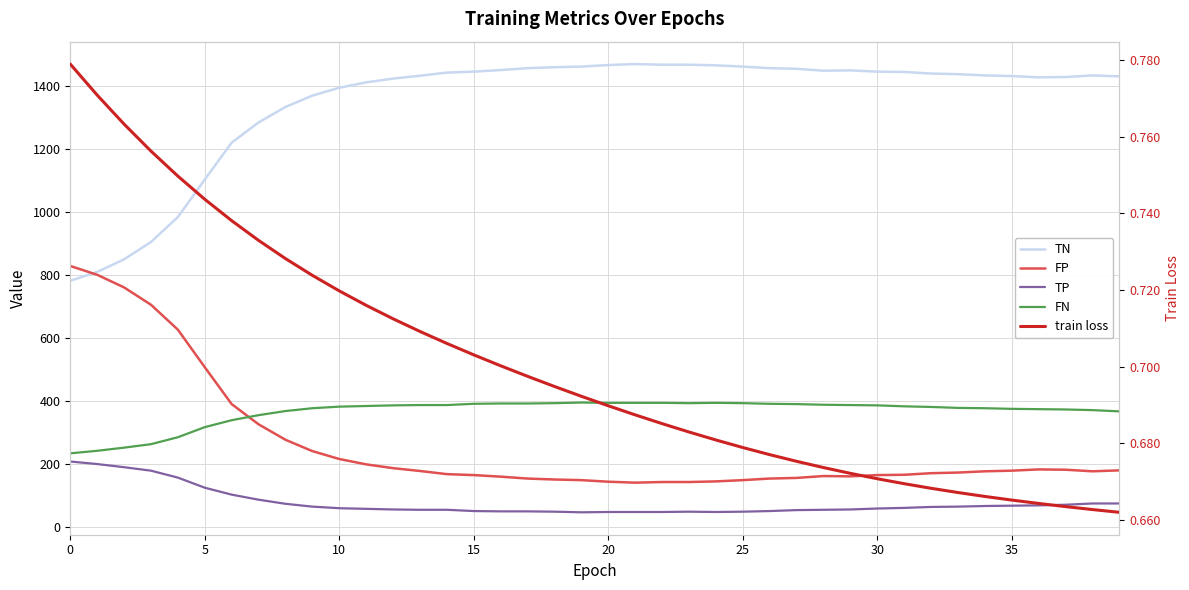

Where is the first local maximum for TN?

21